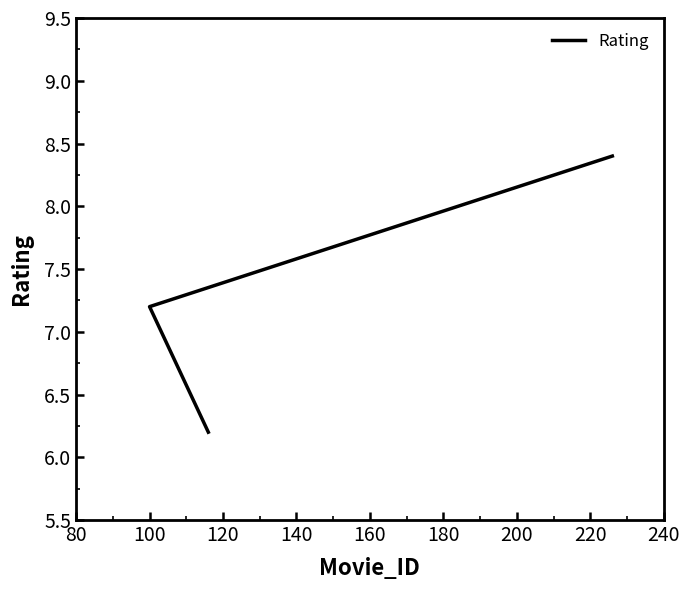

The value at 120 is 6.2. True or false?

True